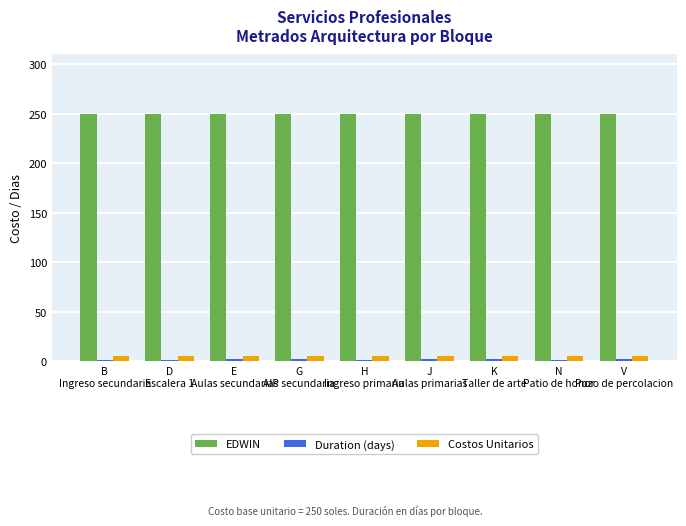

What is the sum of all Costos Unitarios values?

45